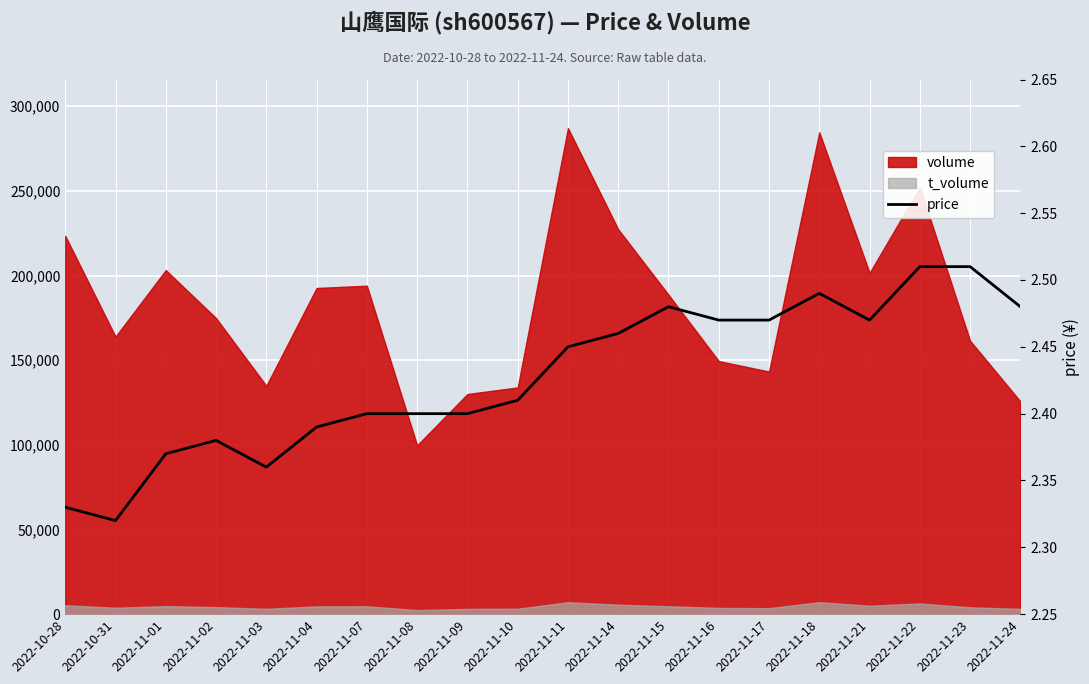

What is the change in value from 2022-10-28 to 2022-11-07?

+0.1